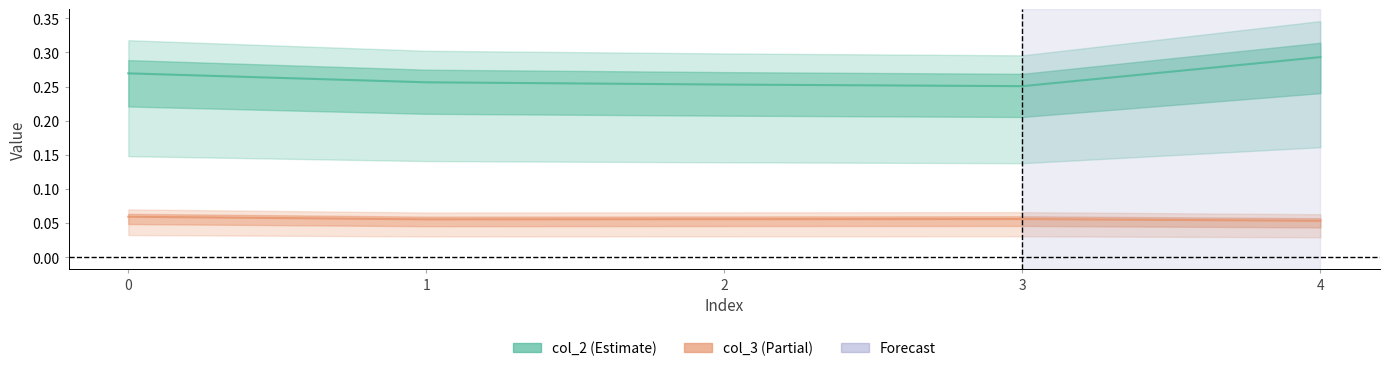

True or false: col_2 and col_3 cross at least once.

False